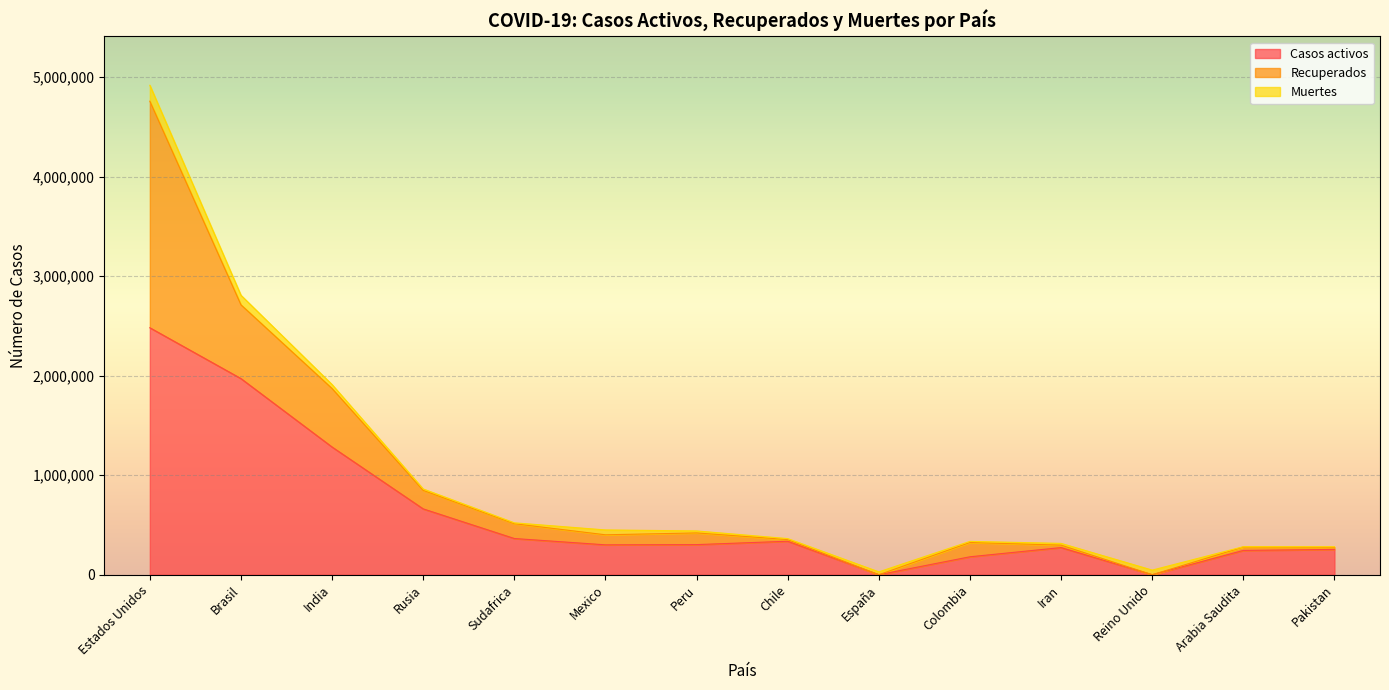

At which label does Casos activos first exceed 302457?

Estados Unidos